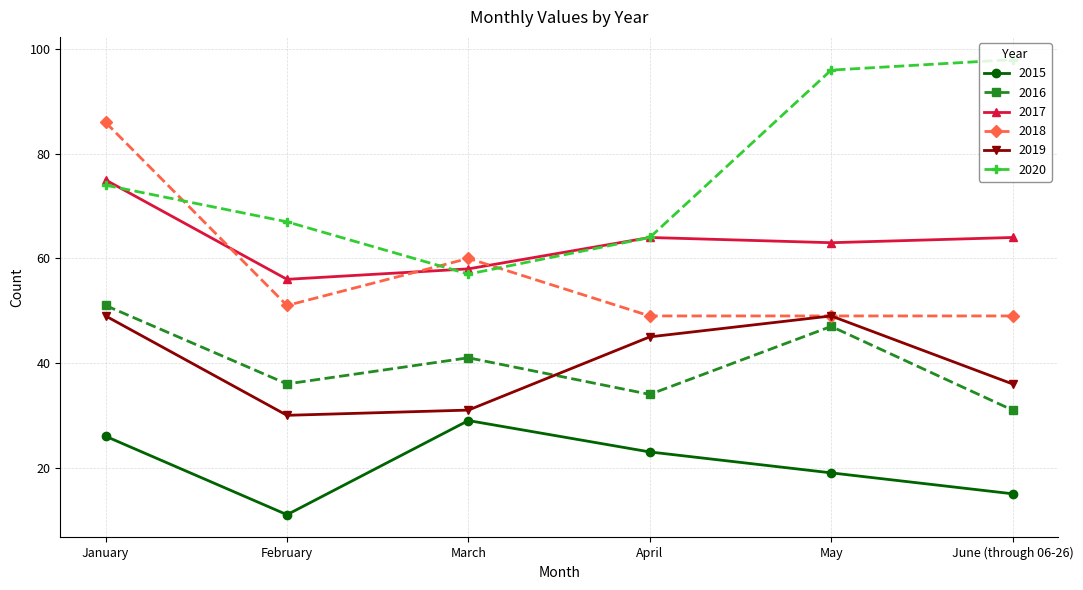

What is the approximate value of 2015 at March, to the nearest 10?

30